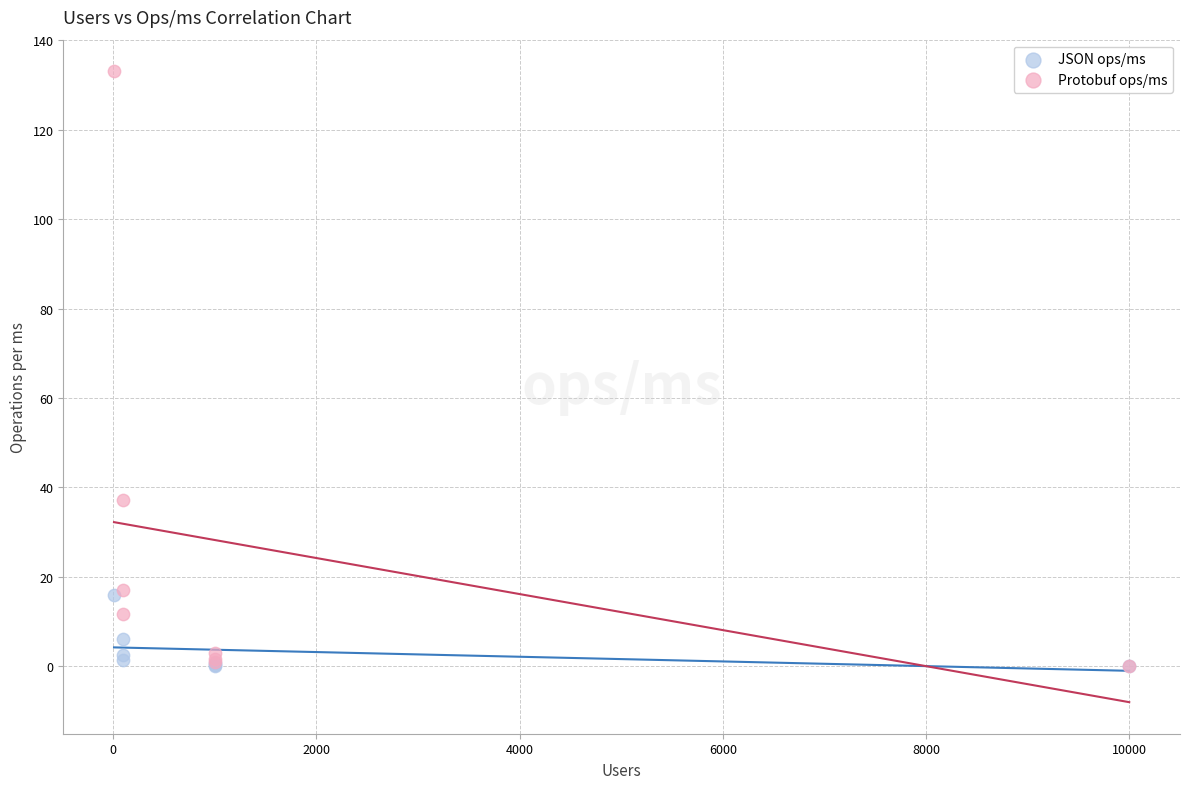

In the Protobuf ops/ms series, what Y value is closest to 66?

37.3